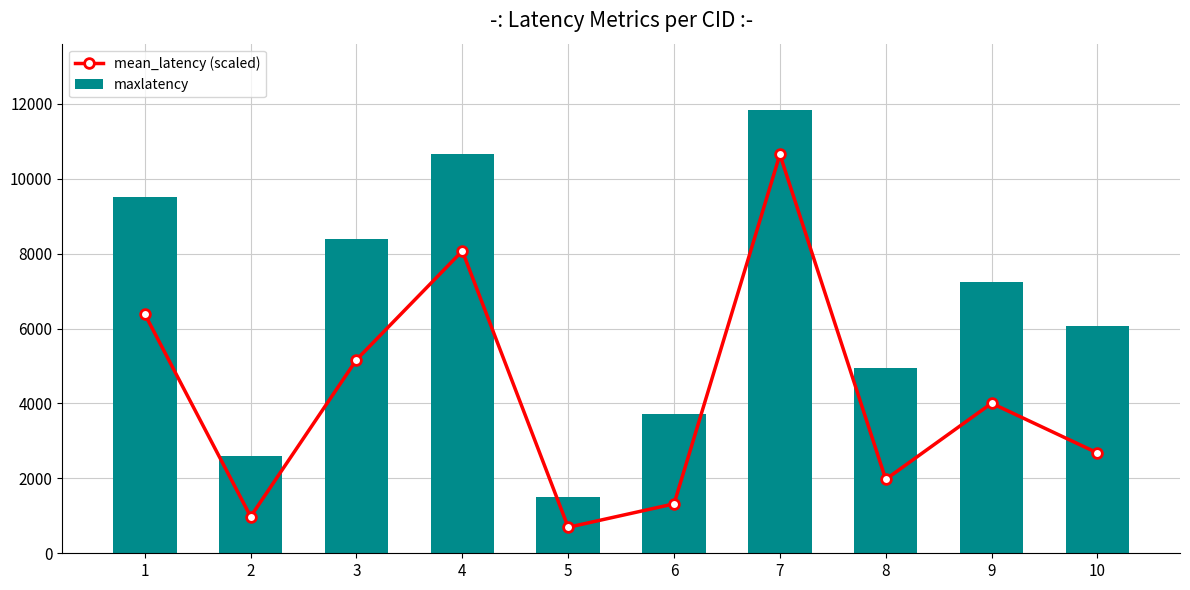

What value does the maxlatency series have at 10?

6066